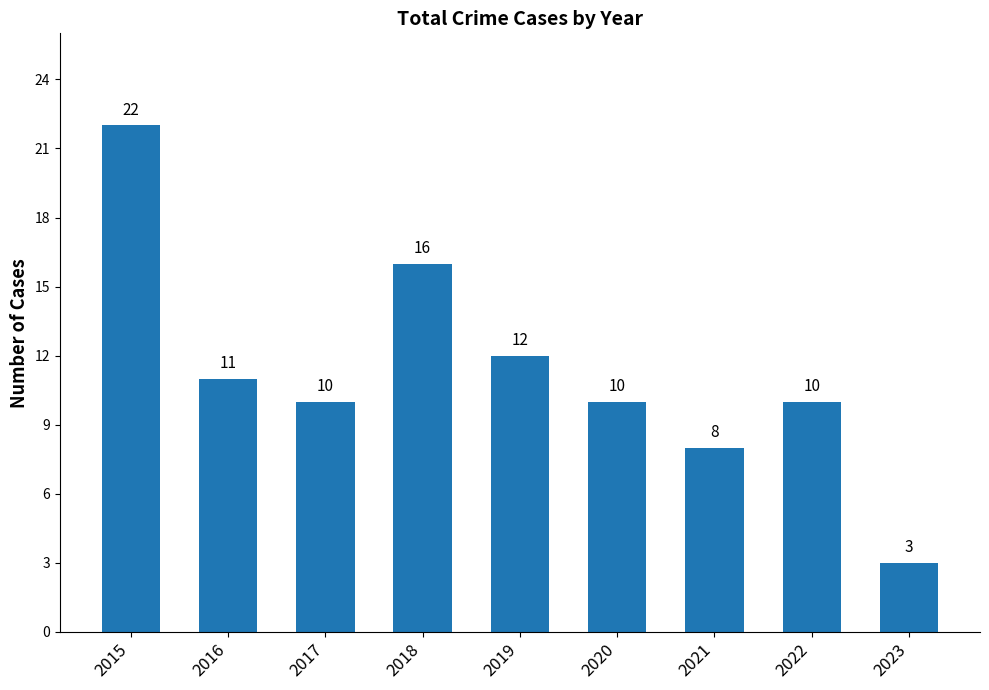

What is the difference between the maximum and second lowest values?

14